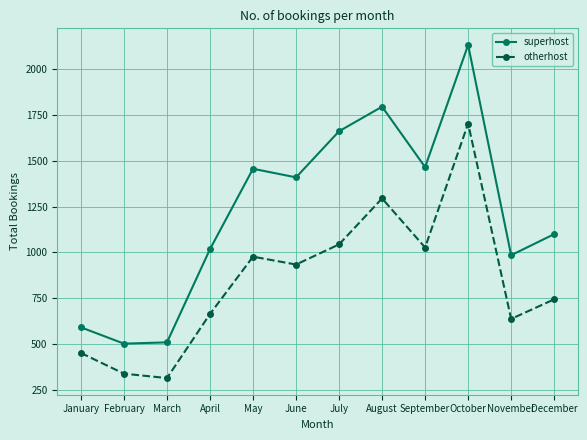

List the labels in order of otherhost value, smallest first.

March, February, January, November, April, December, June, May, September, July, August, October